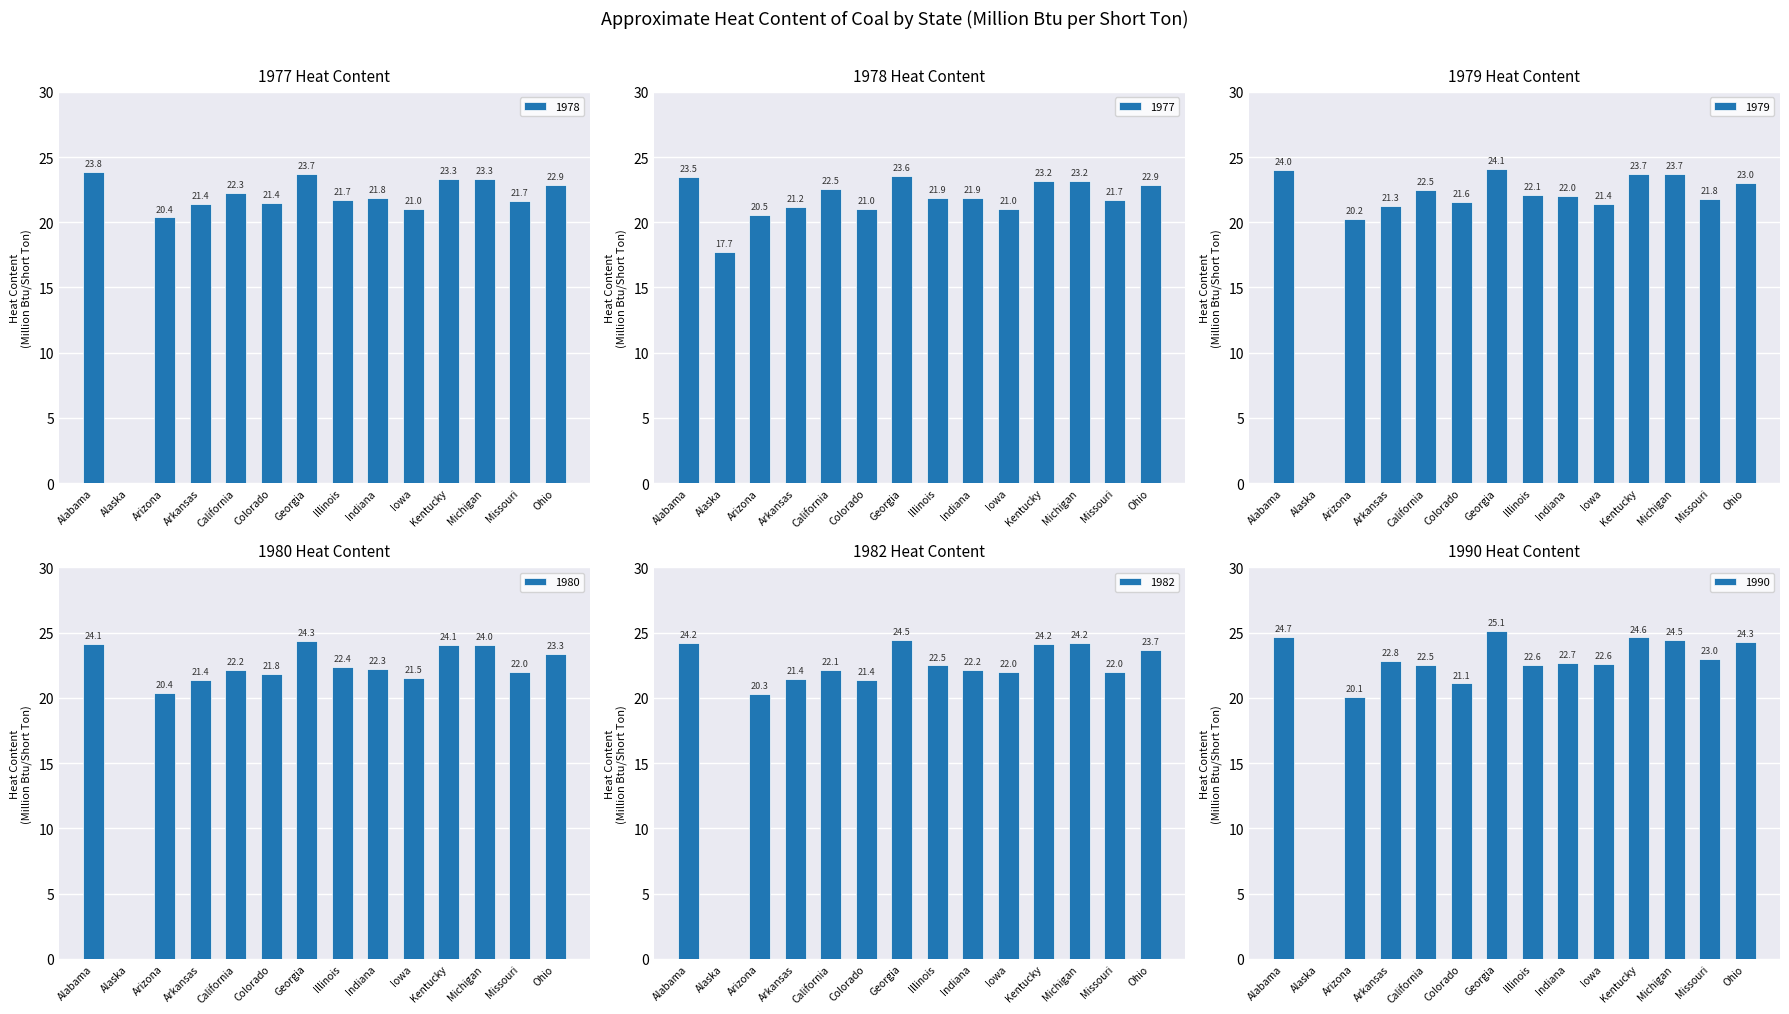

What is the difference between the second highest and second lowest values in the 1978 series?

3.3